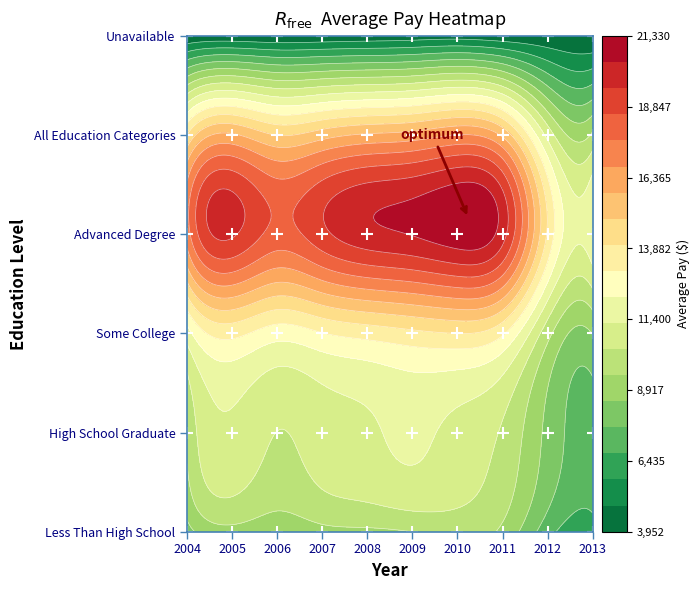

Rank the categories by All Education Categories value from lowest to highest.

9, 8, 0, 2, 3, 7, 4, 1, 5, 6